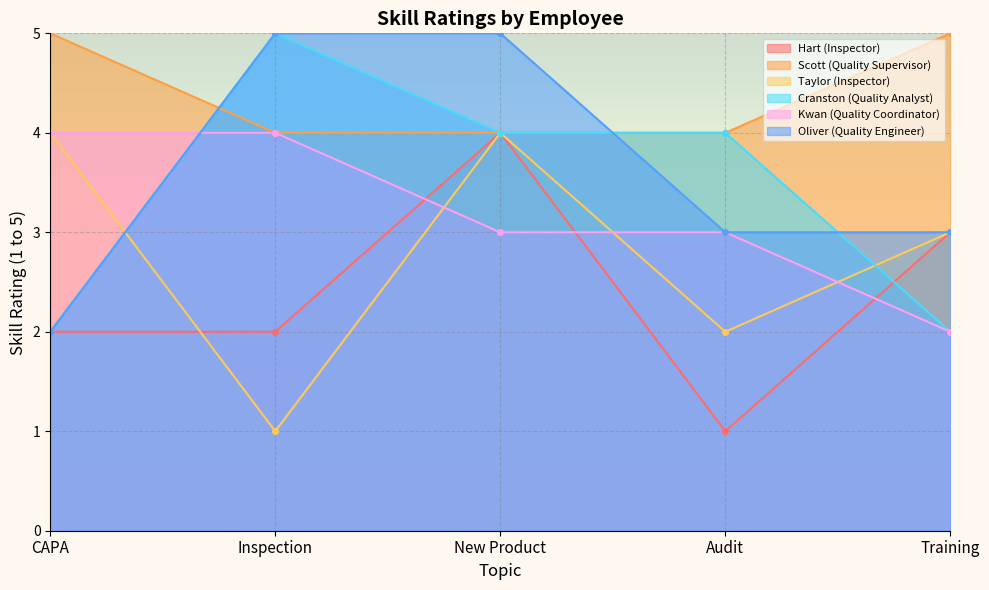

Between New Product and Audit, which series saw the biggest shift?

Hart (Inspector)